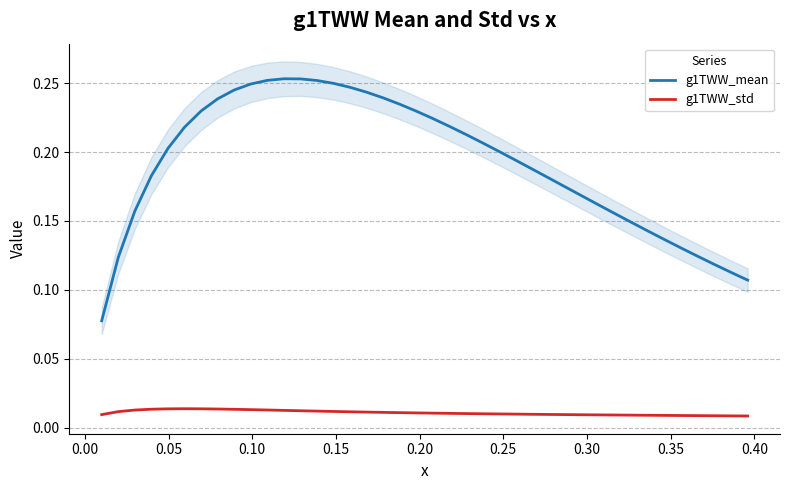

True or false: g1TWW_mean and g1TWW_std intersect in this chart.

False